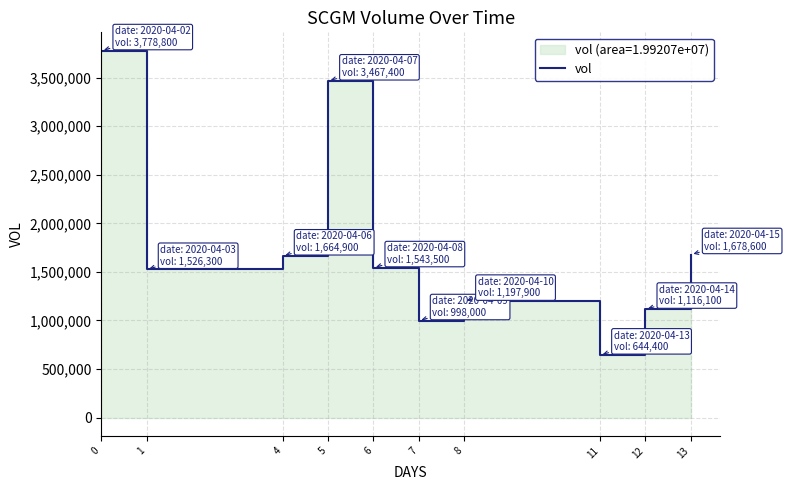

Which label corresponds to the smallest value in the chart?

11